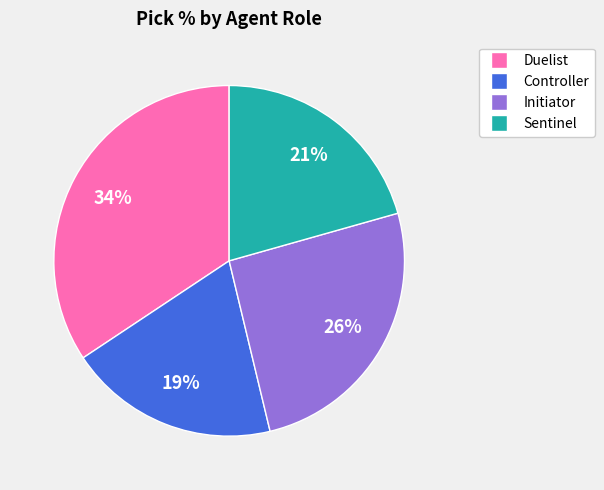

Is there a majority slice in this chart?

No